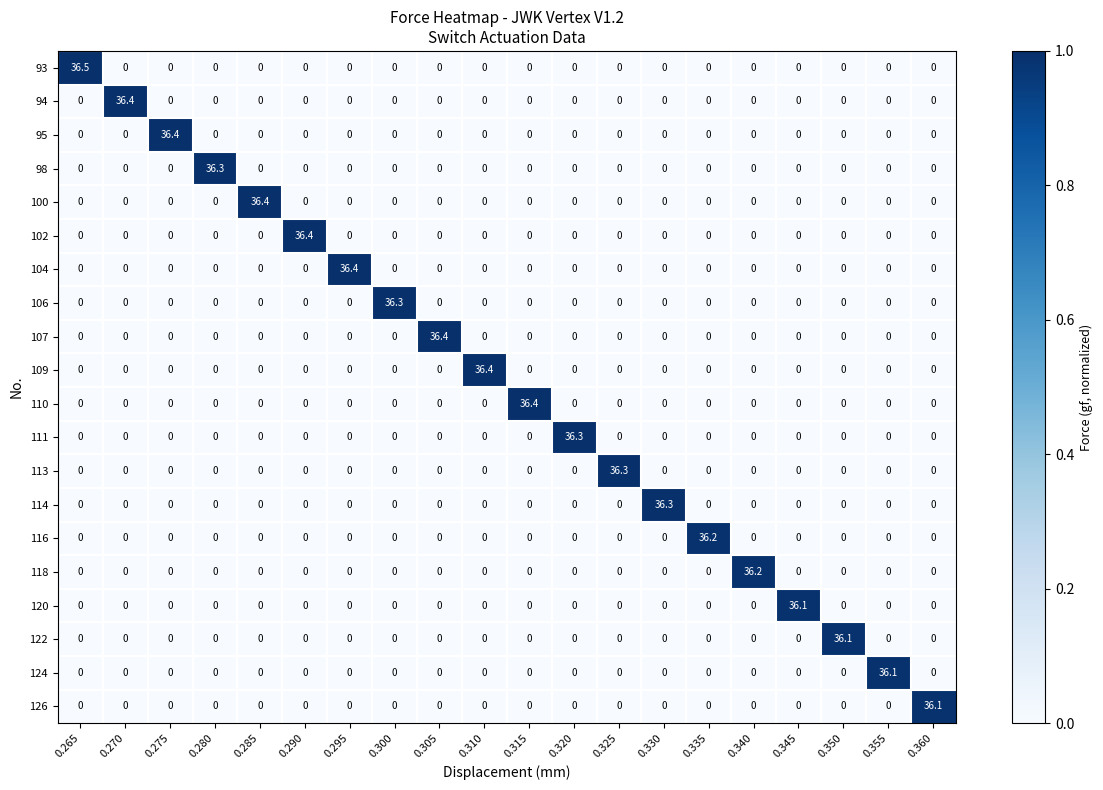

How many distinct data groups are displayed?

20